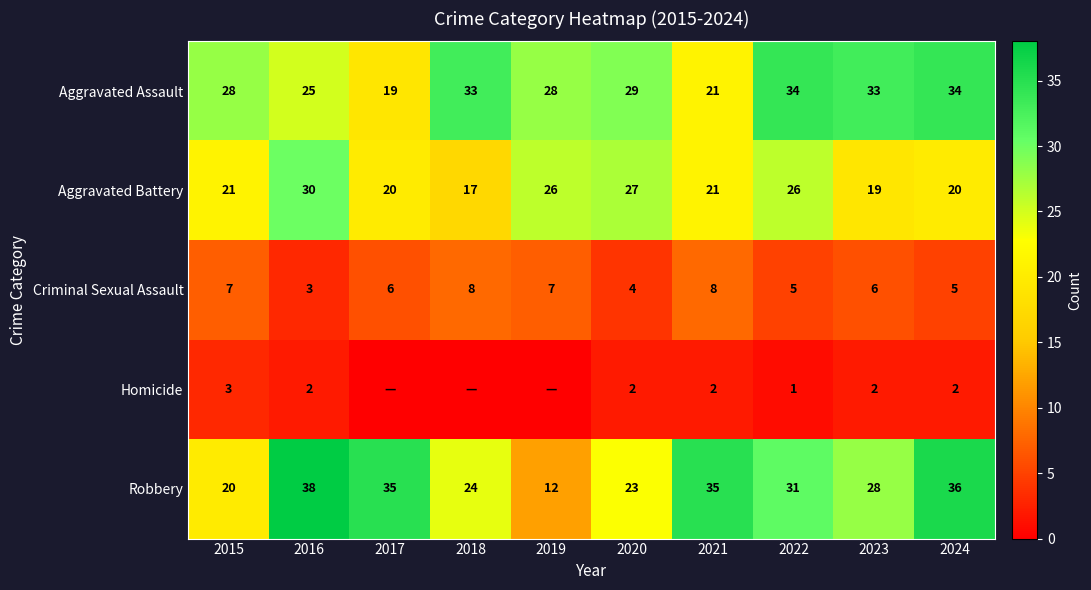

What is the difference between the Robbery values at 2023 and 2017?

7